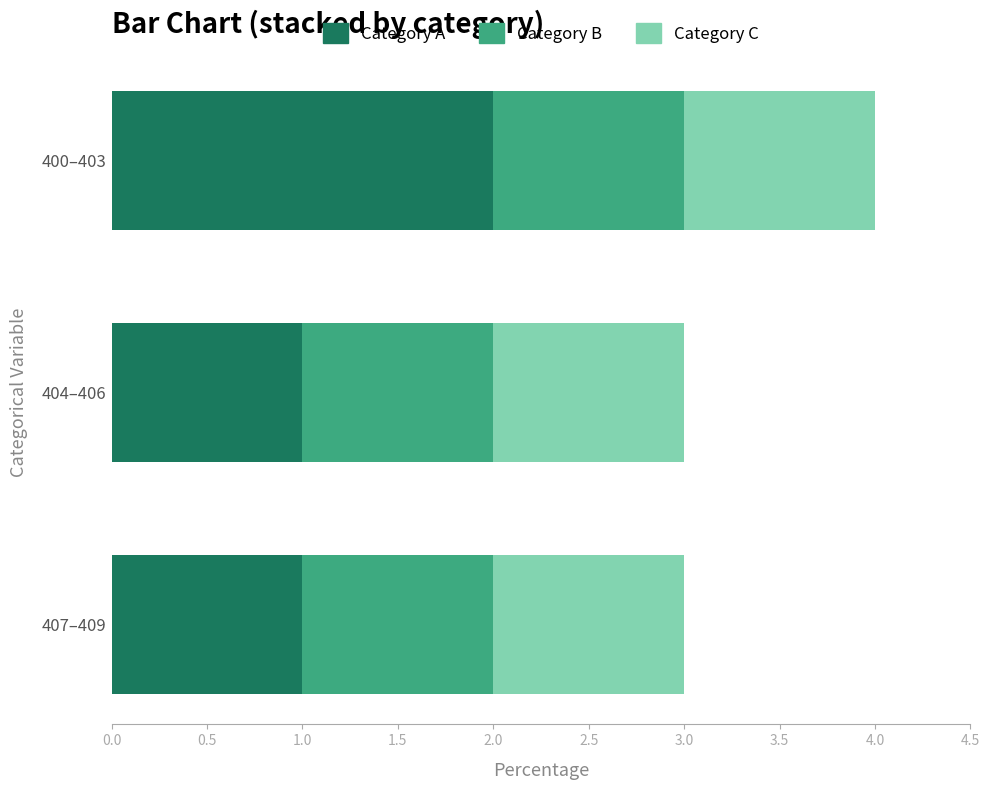

The value of Category A at 404–406 is 1. True or false?

True